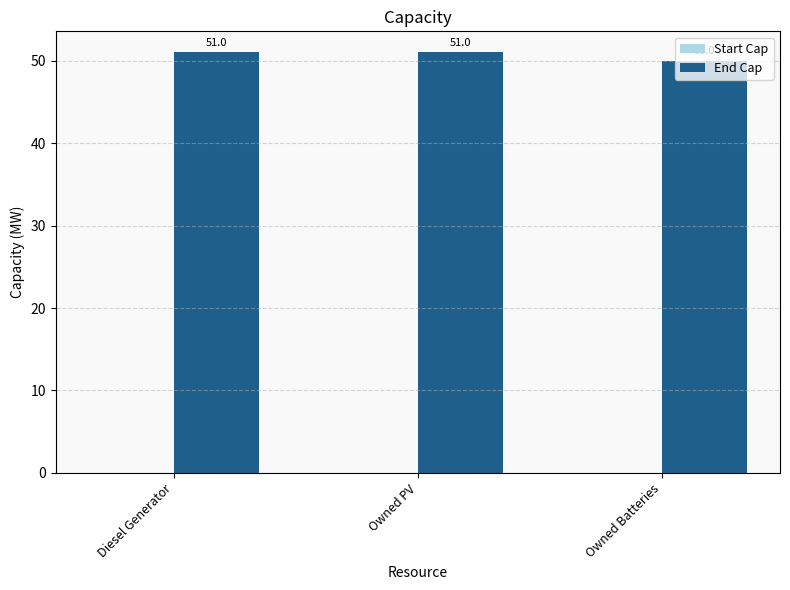

Approximately how many times larger is the value at Diesel Generator compared to Owned Batteries?

1.0